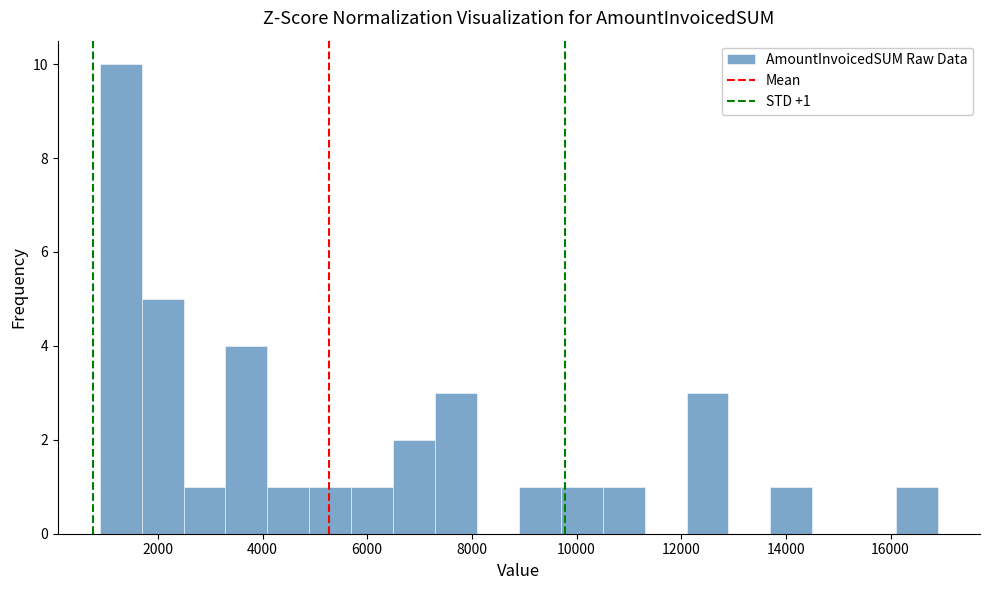

Over which range of the x-axis is the bar tallest?

800 to 1600